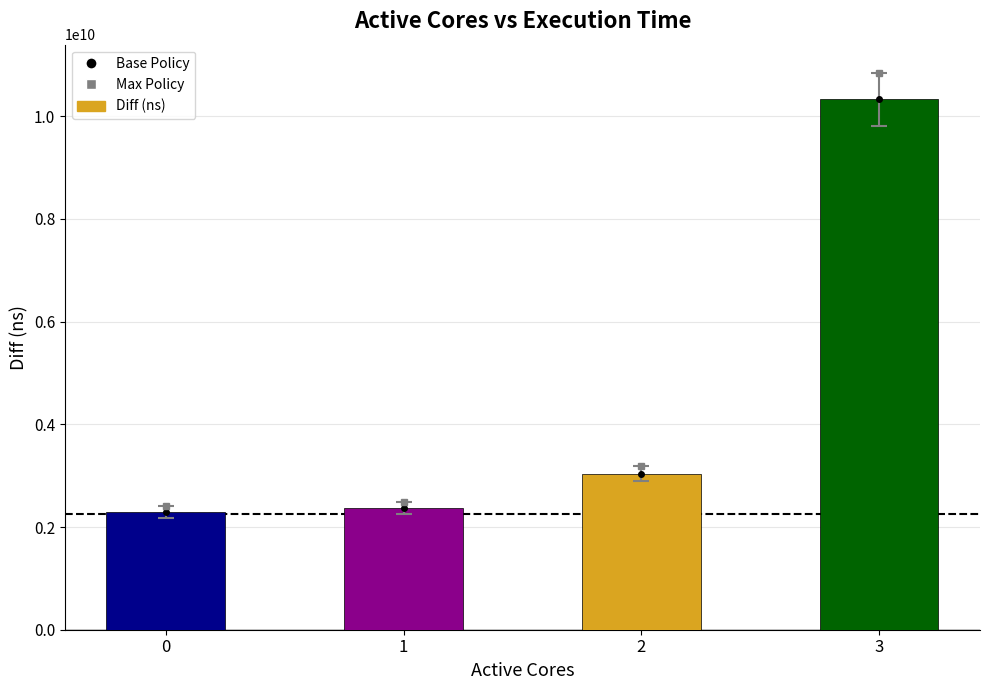

How many distinct data groups are displayed?

3